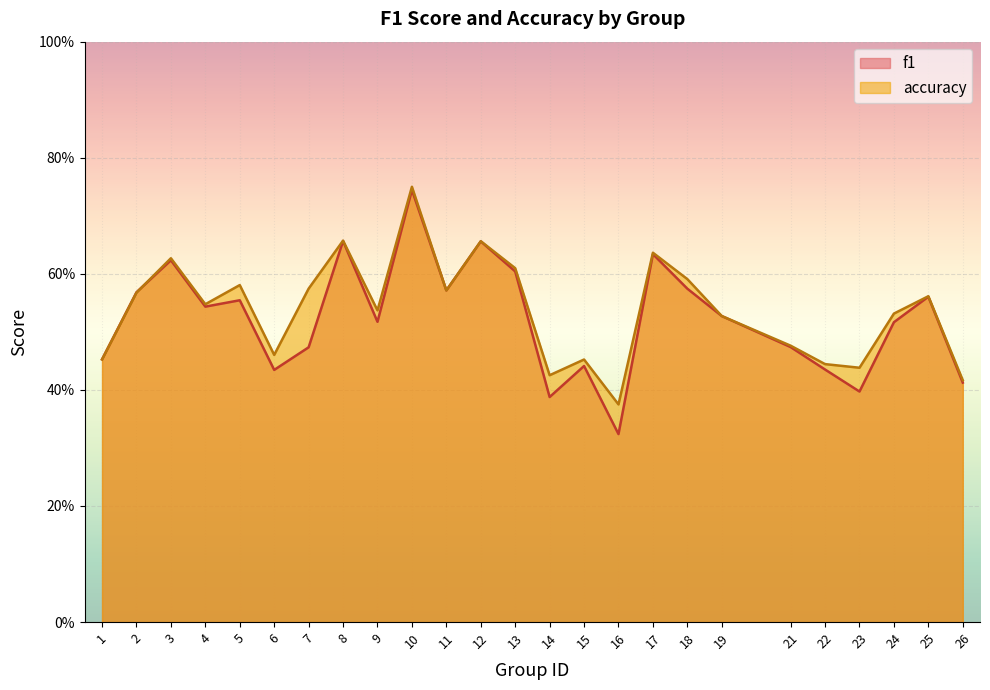

What is the value of the accuracy point at the 8th from the left?

0.7